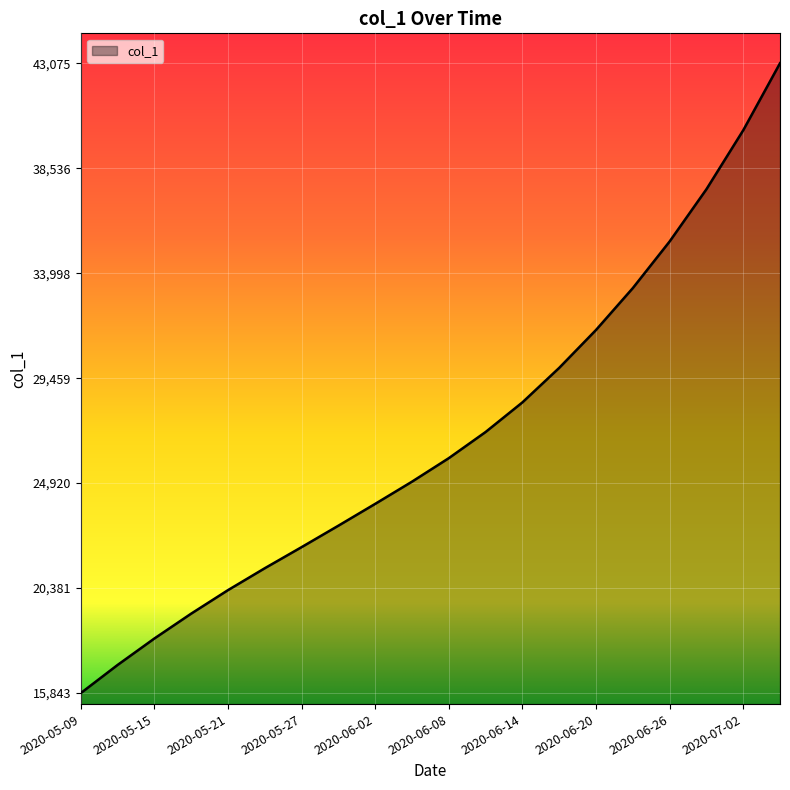

What is the minimum value shown in the chart?

15842.6